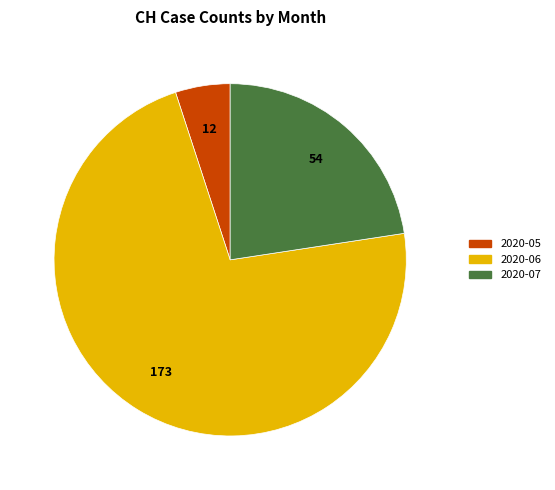

How many slices are in this pie chart?

3